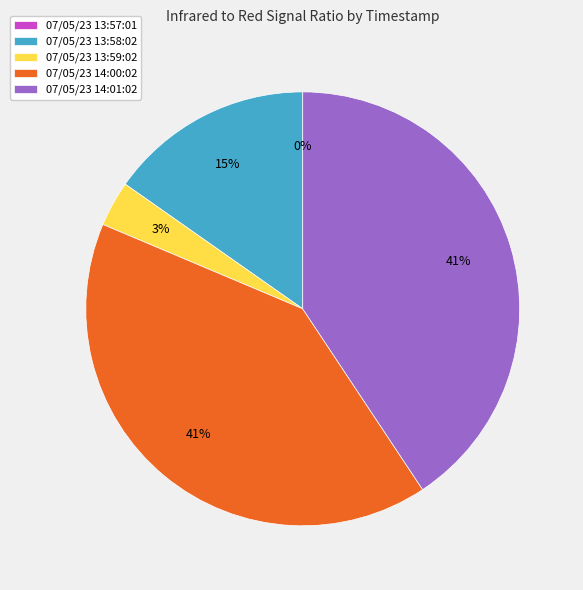

True or false: 07/05/23 13:58:02 accounts for 1% of the total.

False